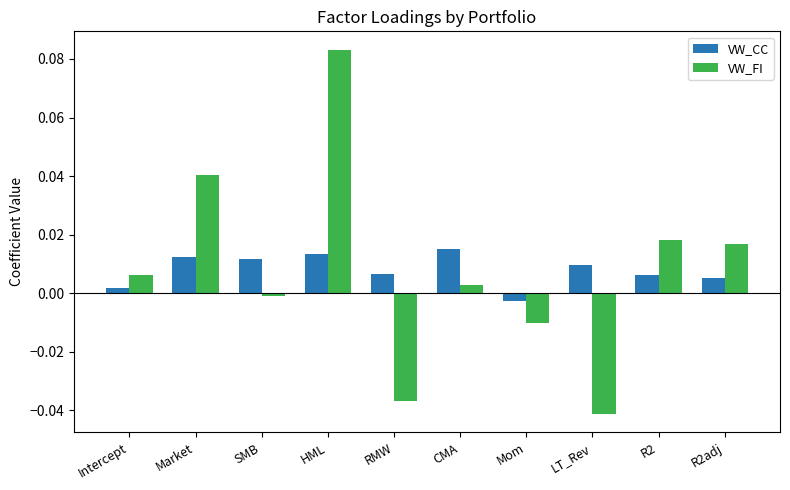

What is the label of the 8th bar from the right?

SMB